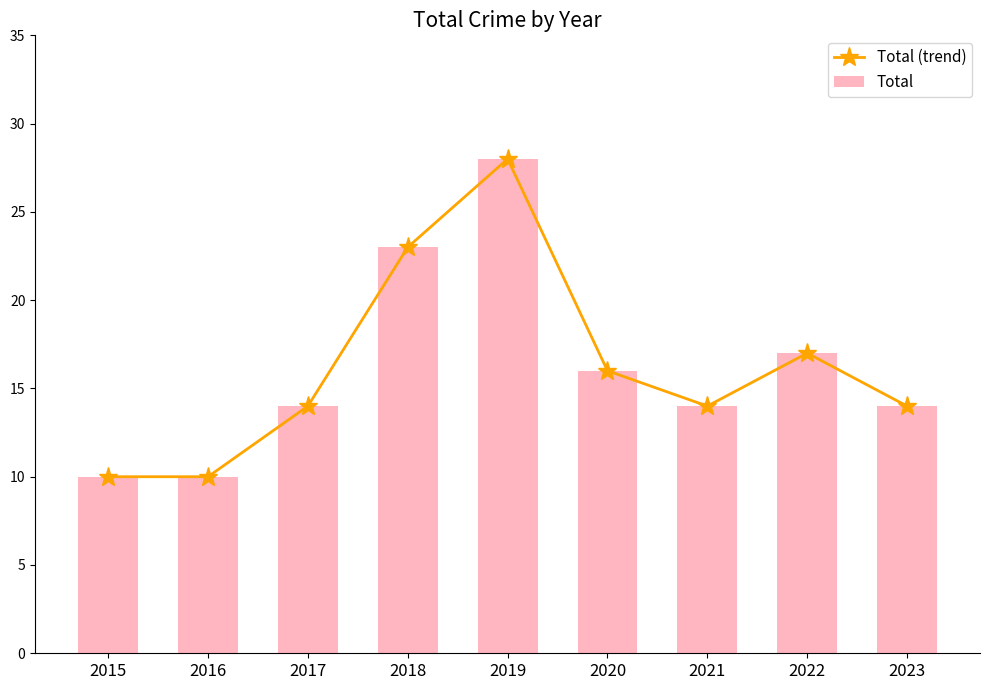

What is the greatest value displayed?

28